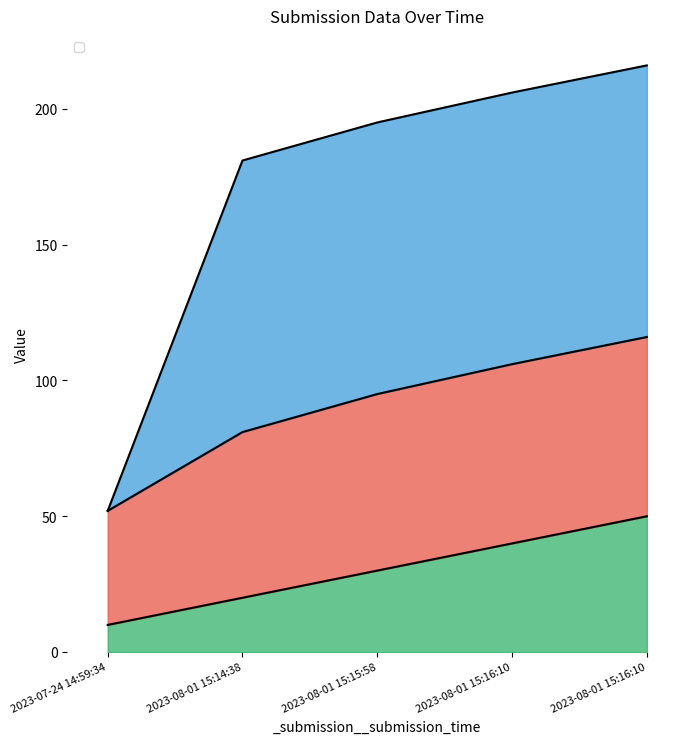

True or false: _index has more than 1 points higher than both neighbors.

False